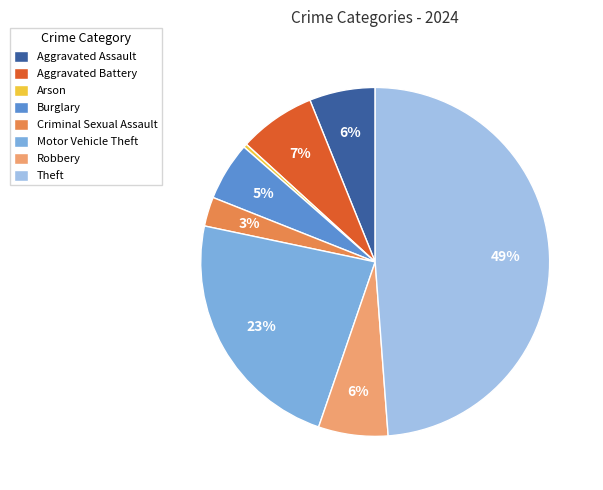

Which slice is the smallest?

Arson